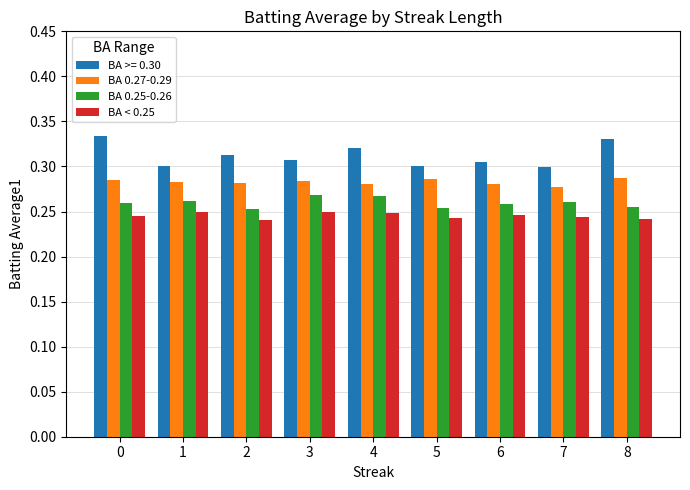

Is the value of BA < 0.25 at 2 greater than the value of BA >= 0.30 at 3?

No